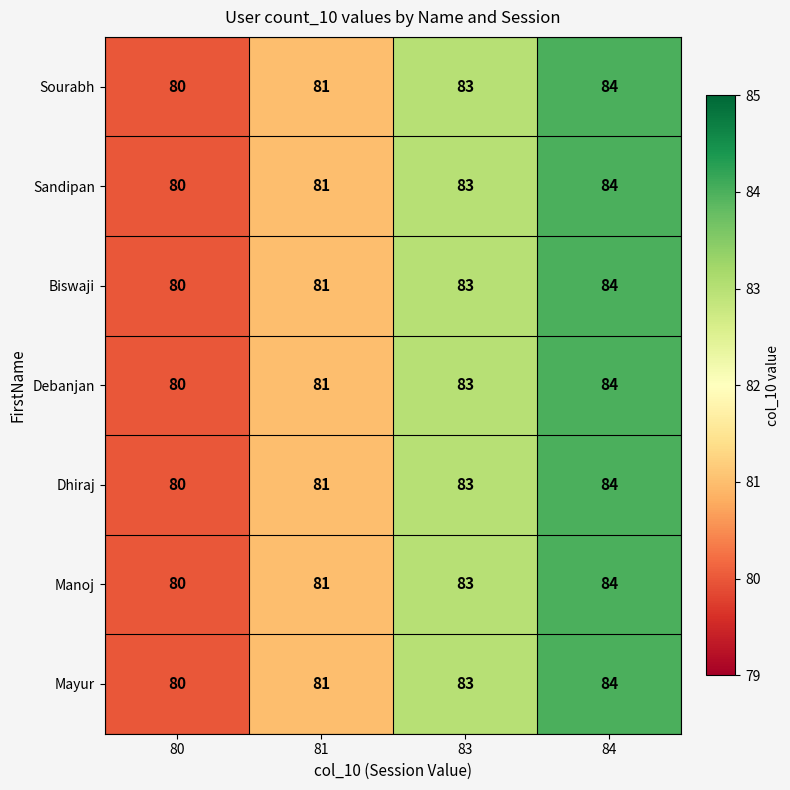

Where is Biswaji nearest to the value 82?

81